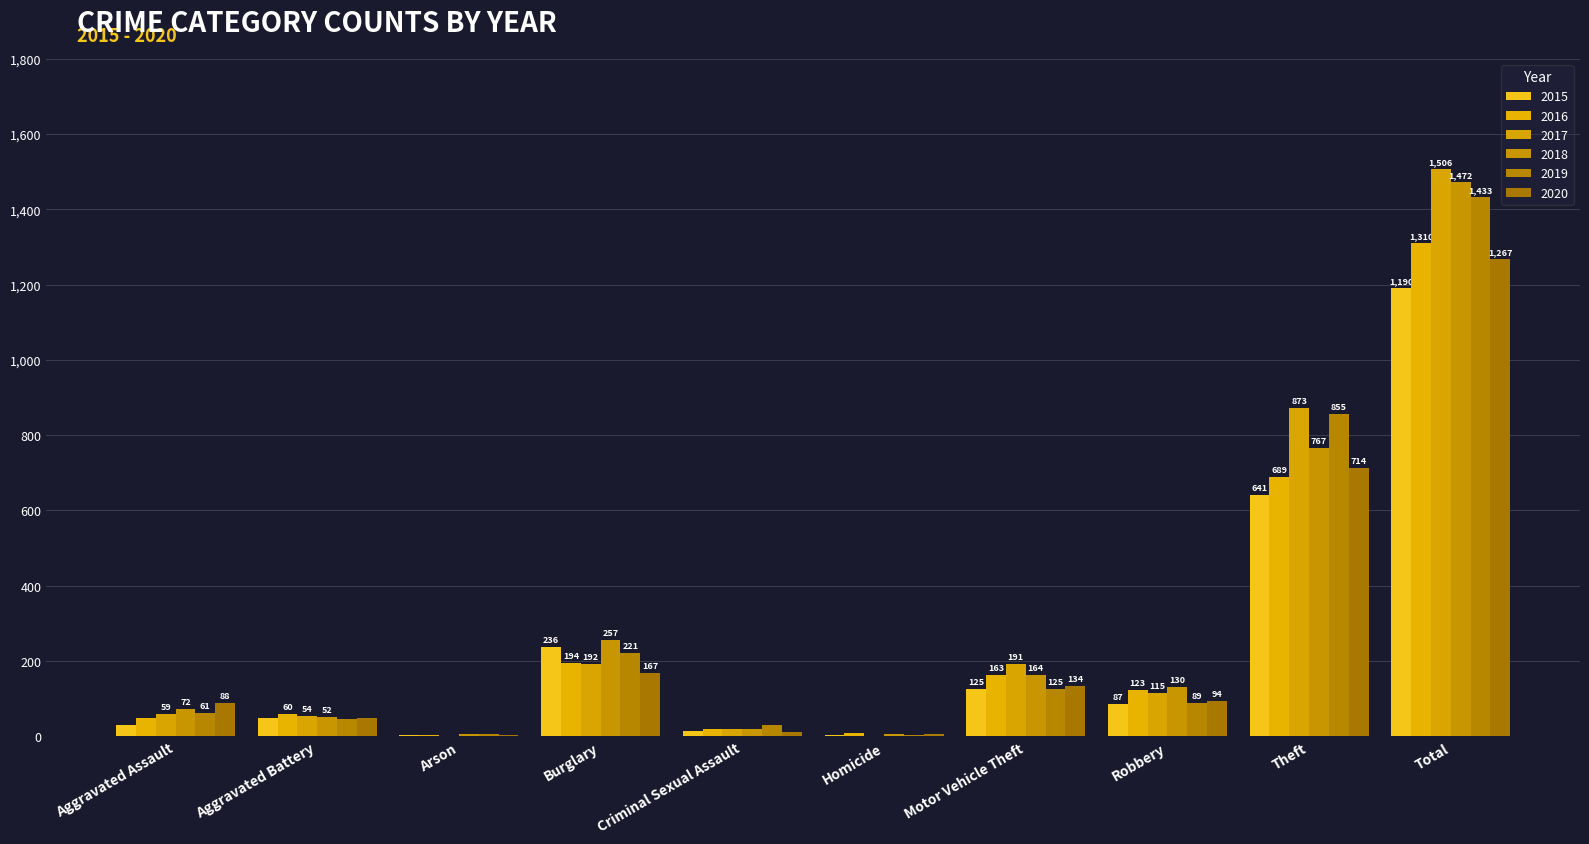

Are the bars horizontal?

No